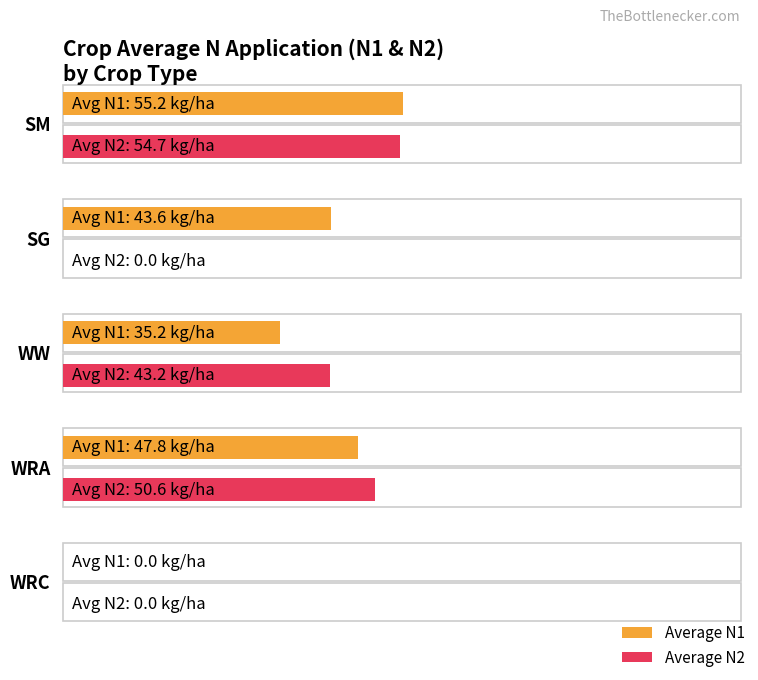

Is it true that Average N1 equals 9.3 at WRC?

False